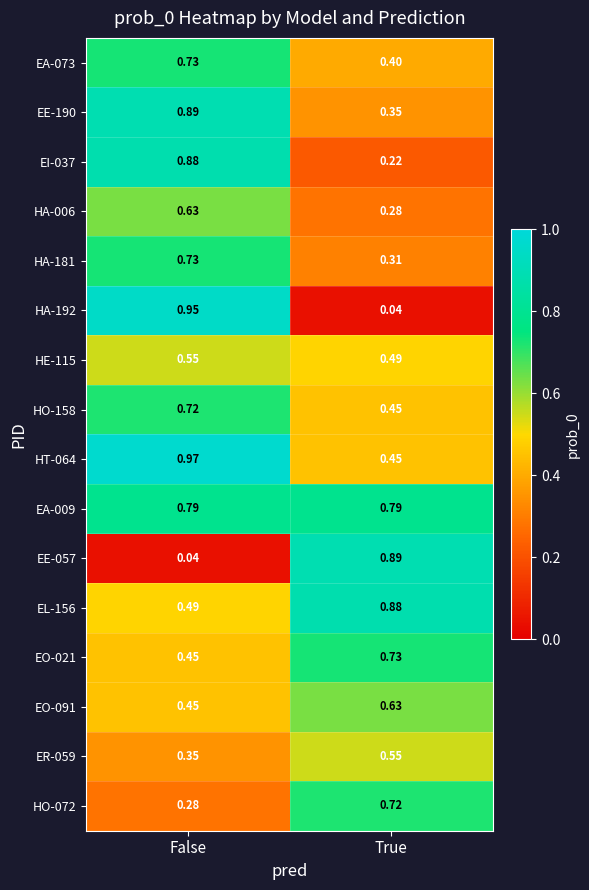

Is the value of EO-091 at False greater than the value of EA-073 at True?

Yes